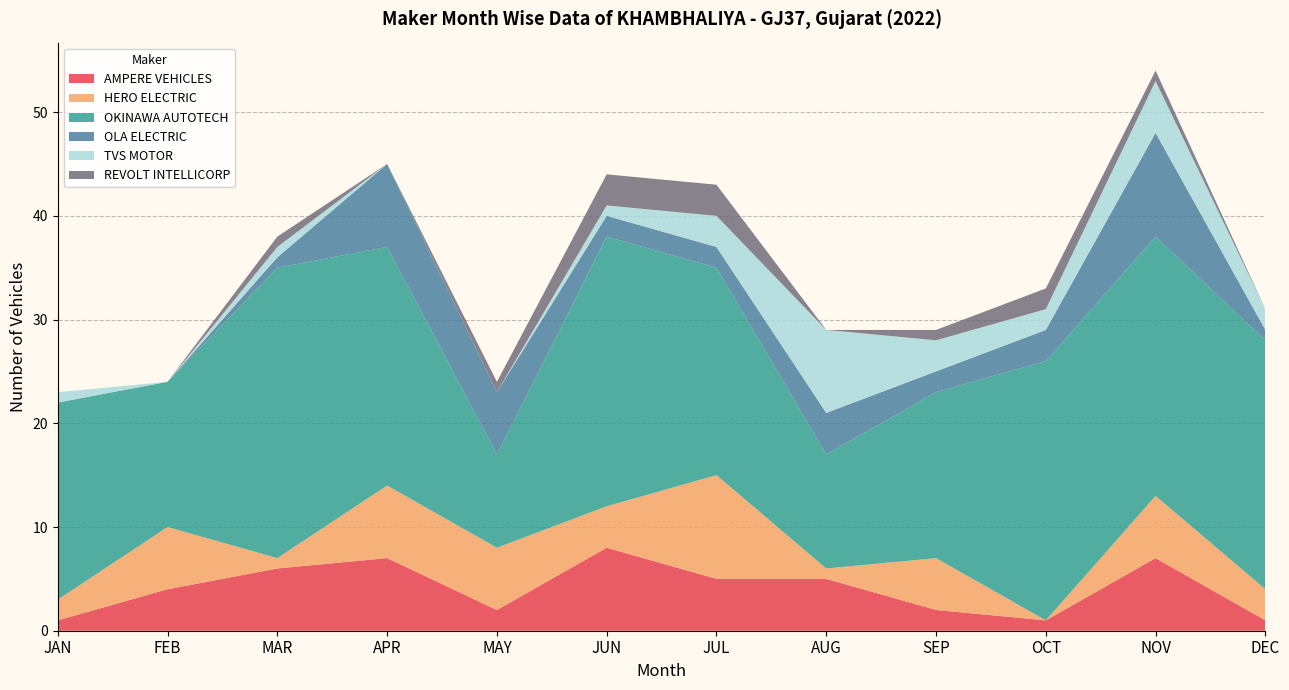

Reading right to left, list all the values displayed in this chart.

AMPERE VEHICLES: 1	7	1	2	5	5	8	2	7	6	4	1
HERO ELECTRIC: 3	6	0	5	1	10	4	6	7	1	6	2
OKINAWA AUTOTECH: 24	25	25	16	11	20	26	9	23	28	14	19
OLA ELECTRIC: 1	10	3	2	4	2	2	6	8	1	0	0
TVS MOTOR: 2	5	2	3	8	3	1	0	0	1	0	1
REVOLT INTELLICORP: 0	1	2	1	0	3	3	1	0	1	0	0